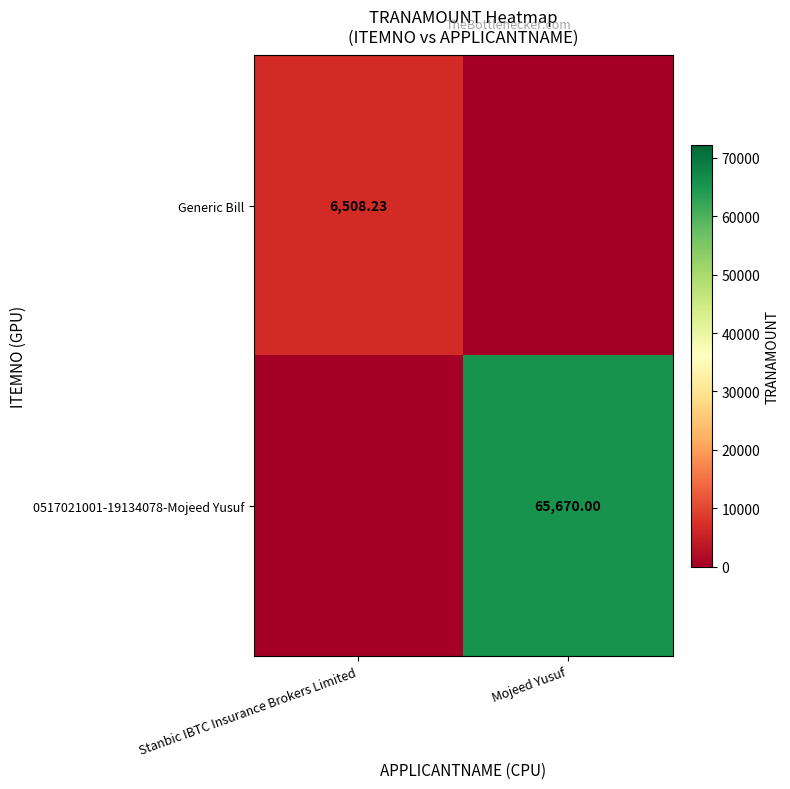

What is the greatest value displayed?

65670.0